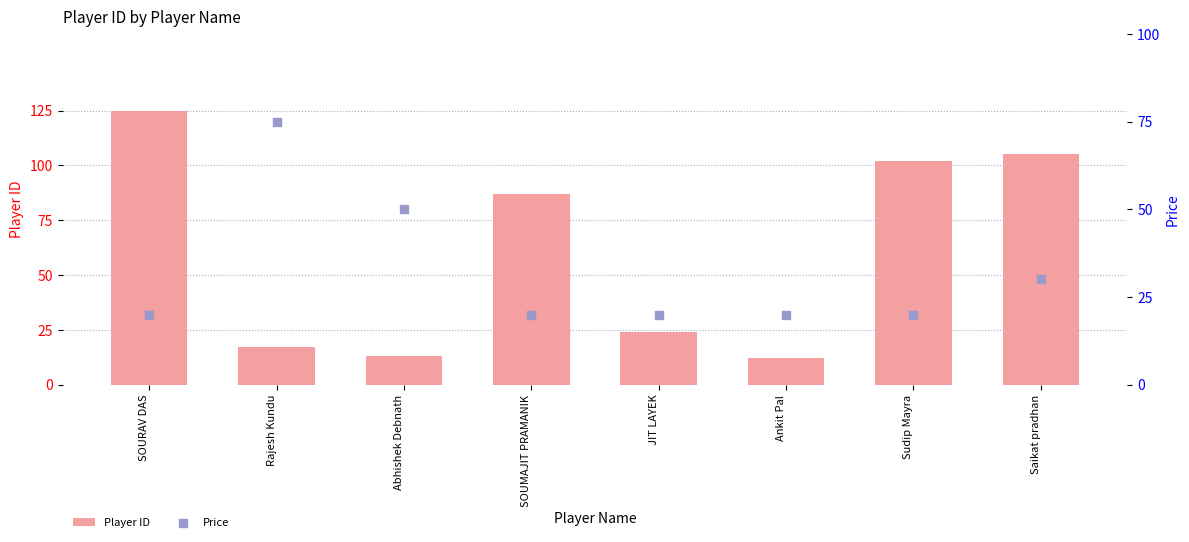

What is the total value across all series at Saikat pradhan?

135